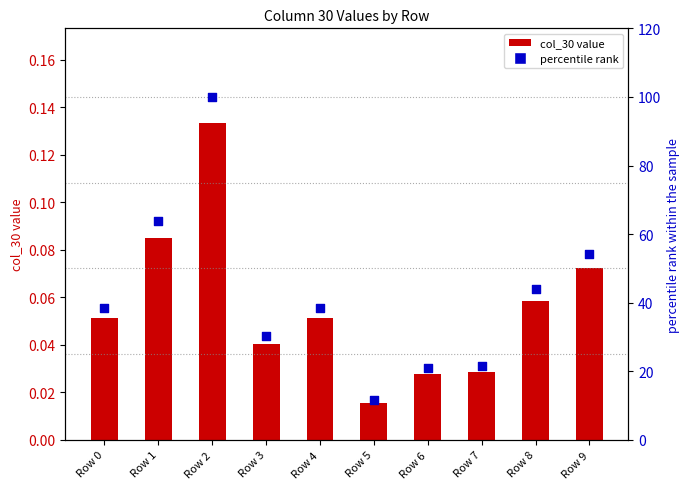

Which series has the largest total across all categories?

percentile rank